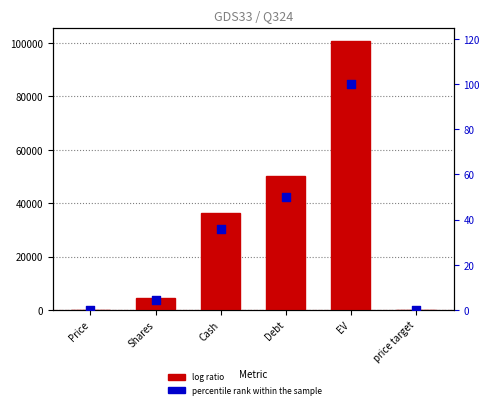

Which series contains the lowest Y value?

percentile rank within the sample